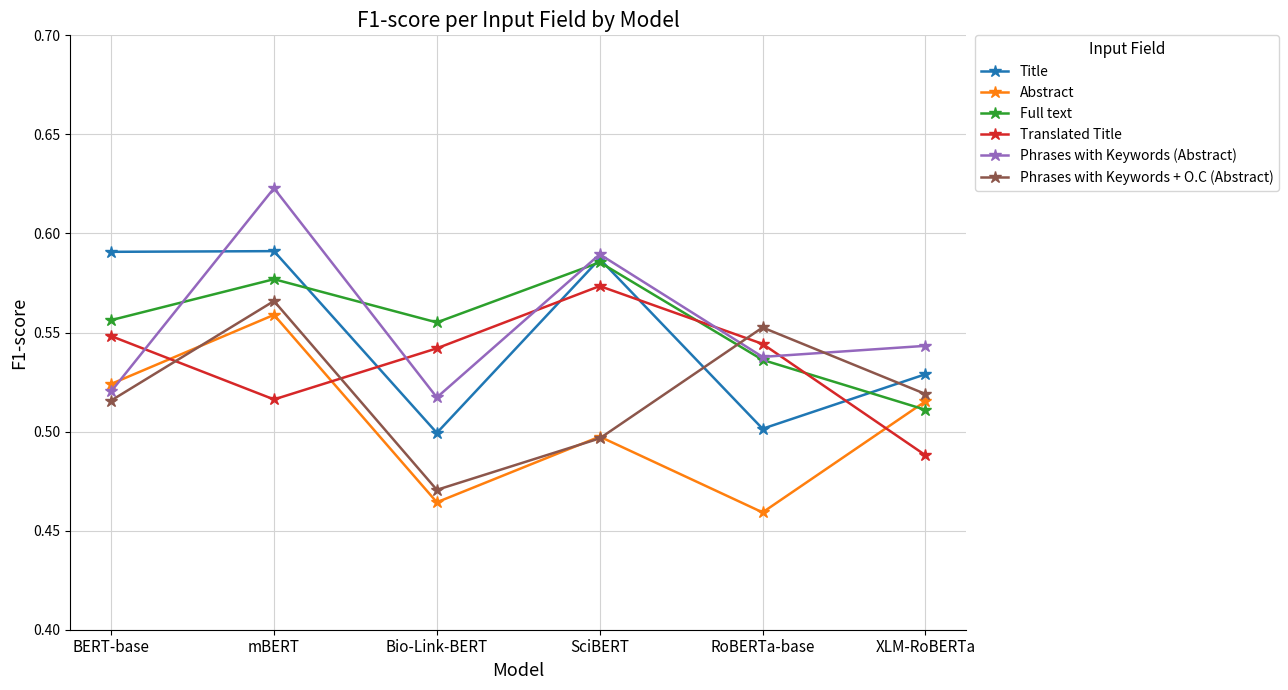

How many Full text values are between 0 and 1?

6